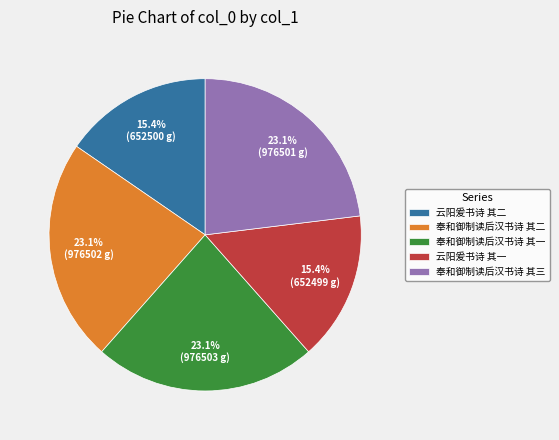

To the nearest percent, what is the difference between the 奉和御制读后汉书诗 其三 and 云阳爰书诗 其一 slice percentages?

8%